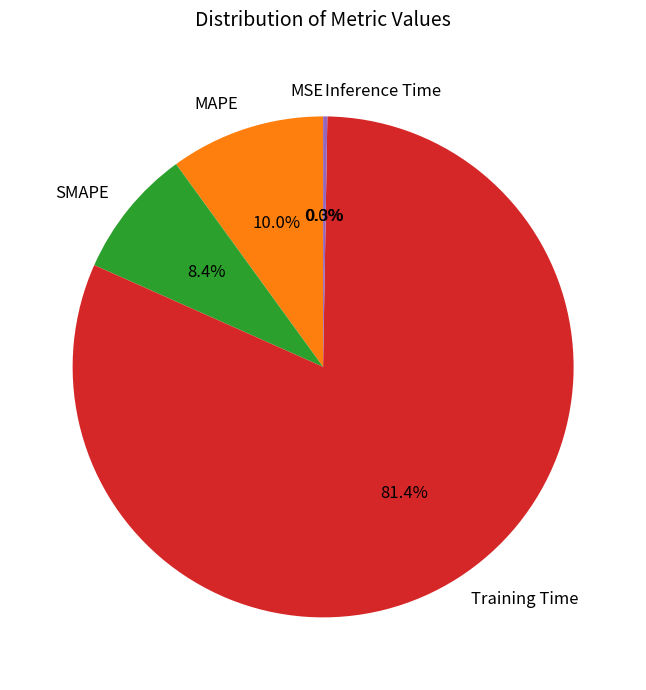

Is there a majority slice in this chart?

Yes